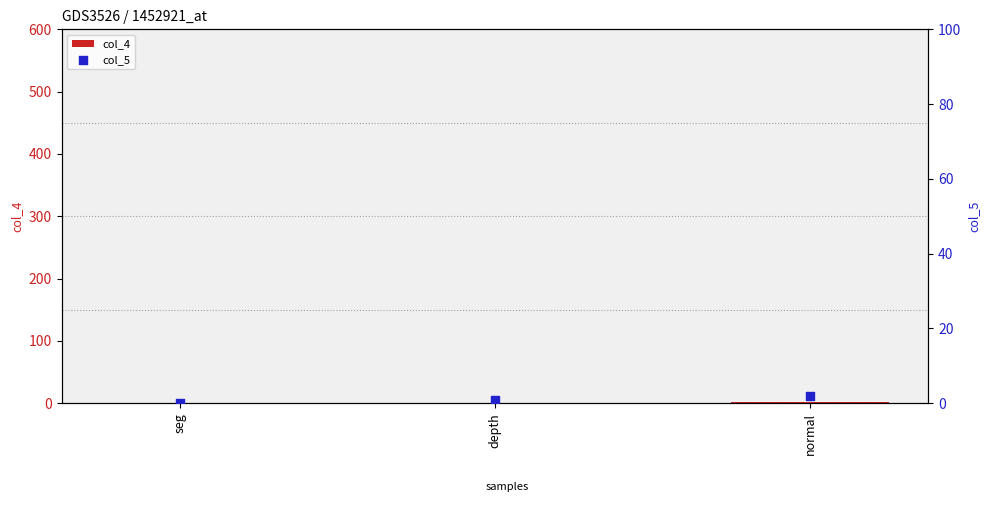

Which series has the largest Y range (max minus min)?

col_4